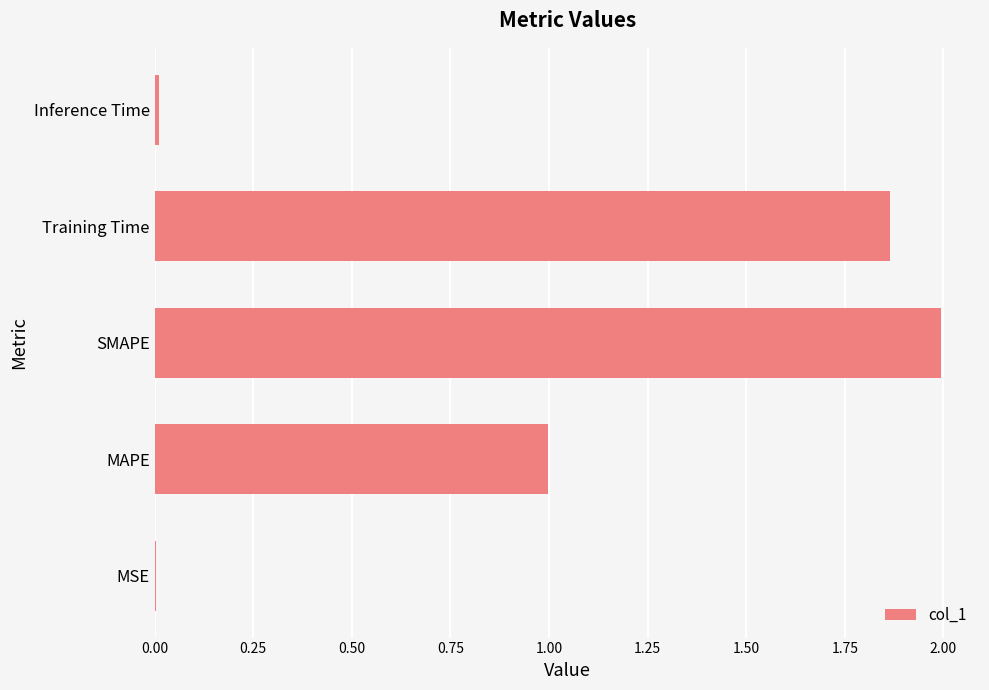

What is the approximate value at MAPE?

1.0